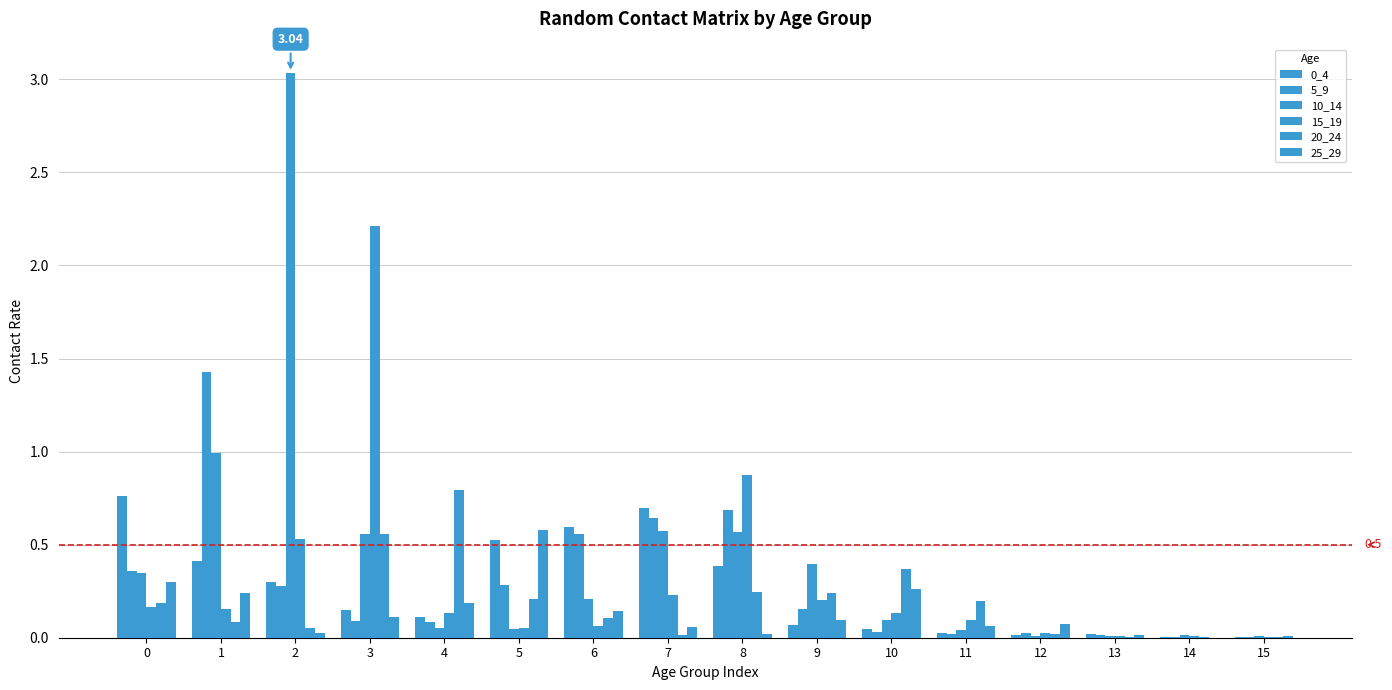

Between 2 and 11, which series saw the biggest shift?

10_14